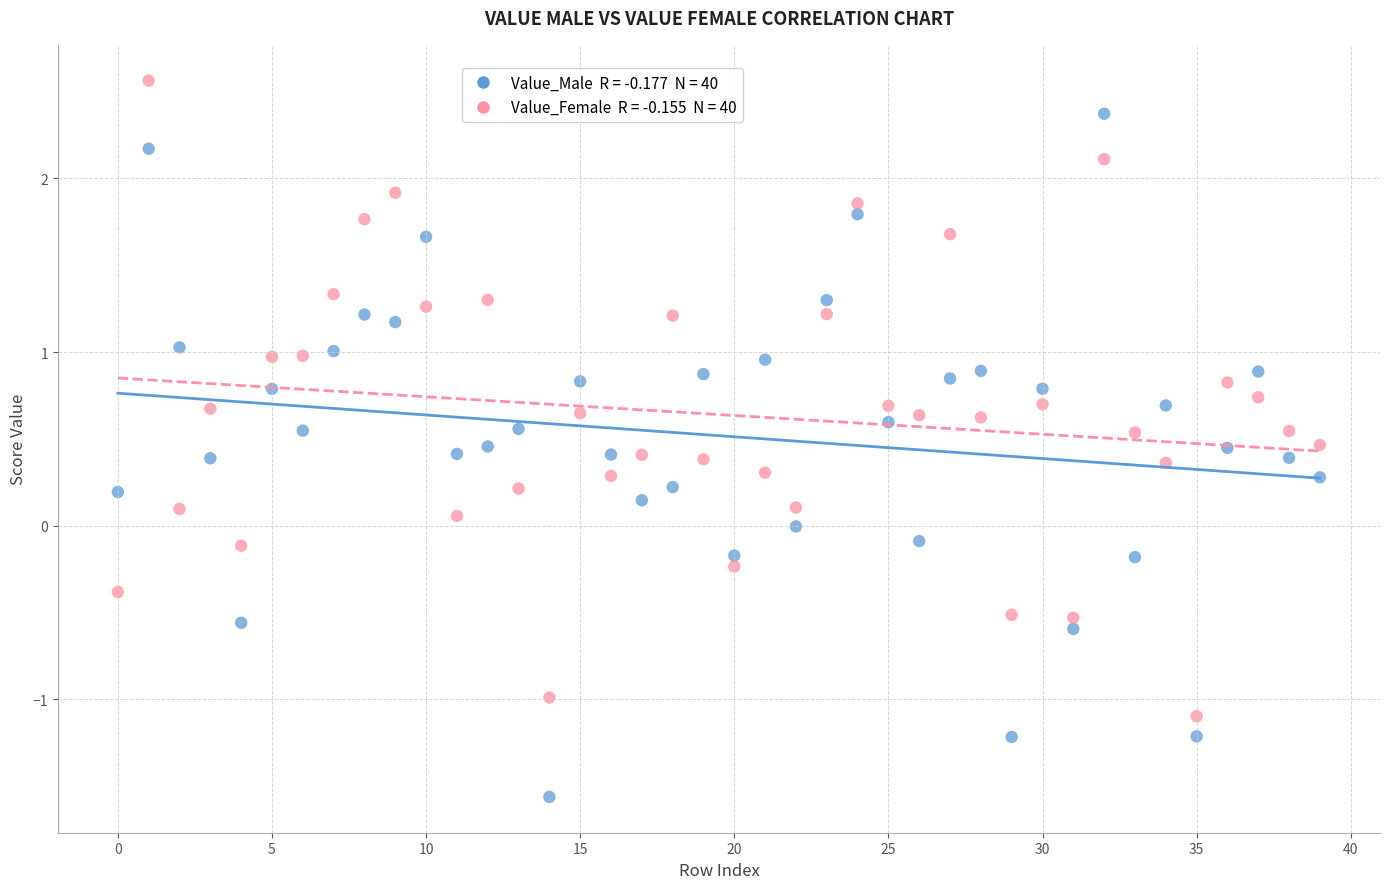

Across all data points, what is the range of Y values (max minus min)?

4.1